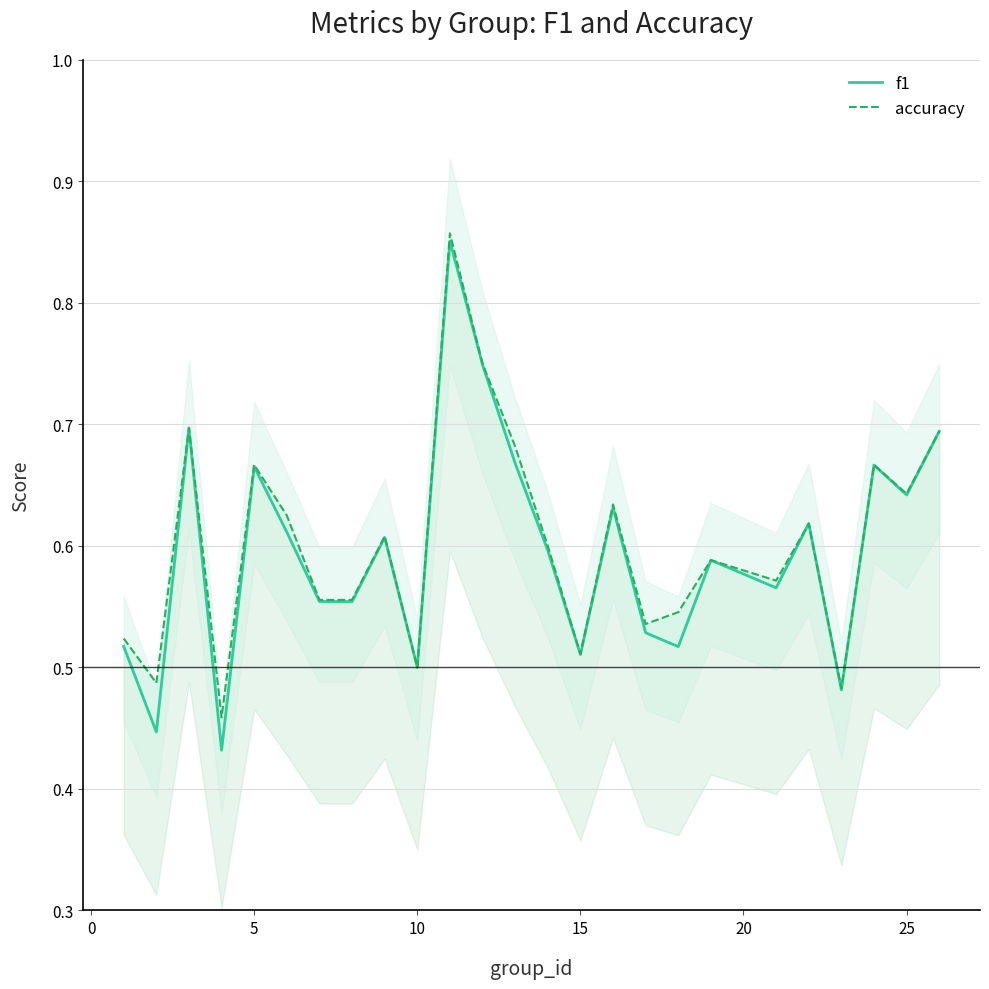

Does the chart have visible grid lines?

Yes